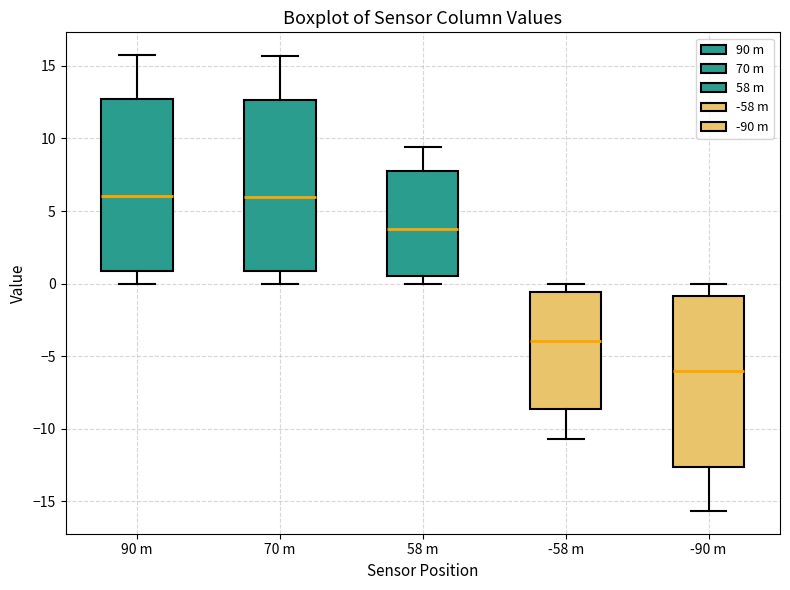

Reading left to right, transcribe this box plot: for each box, give where its median line is, the range the box spans, and where its two whiskers end, as read against the y-axis. The values are not printed on the chart, so give them approximately, as read against the axis.

90 m: median 6.0, box 1.0 to 12.5, whiskers 0.0 to 15.5
70 m: median 6.0, box 1.0 to 12.5, whiskers 0.0 to 15.5
58 m: median 3.5, box 0.5 to 8.0, whiskers 0.0 to 9.5
-58 m: median -4.0, box -8.5 to -0.5, whiskers -10.5 to 0.0
-90 m: median -6.0, box -12.5 to -1.0, whiskers -15.5 to 0.0